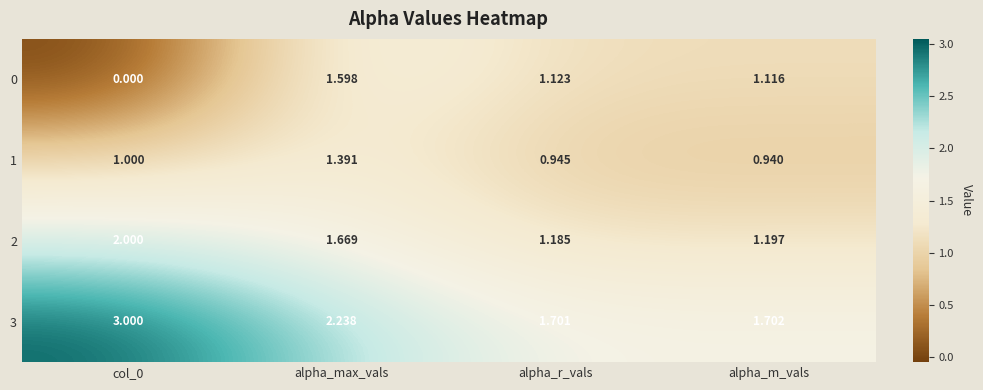

Where does the 0 series first go above 1?

alpha_max_vals